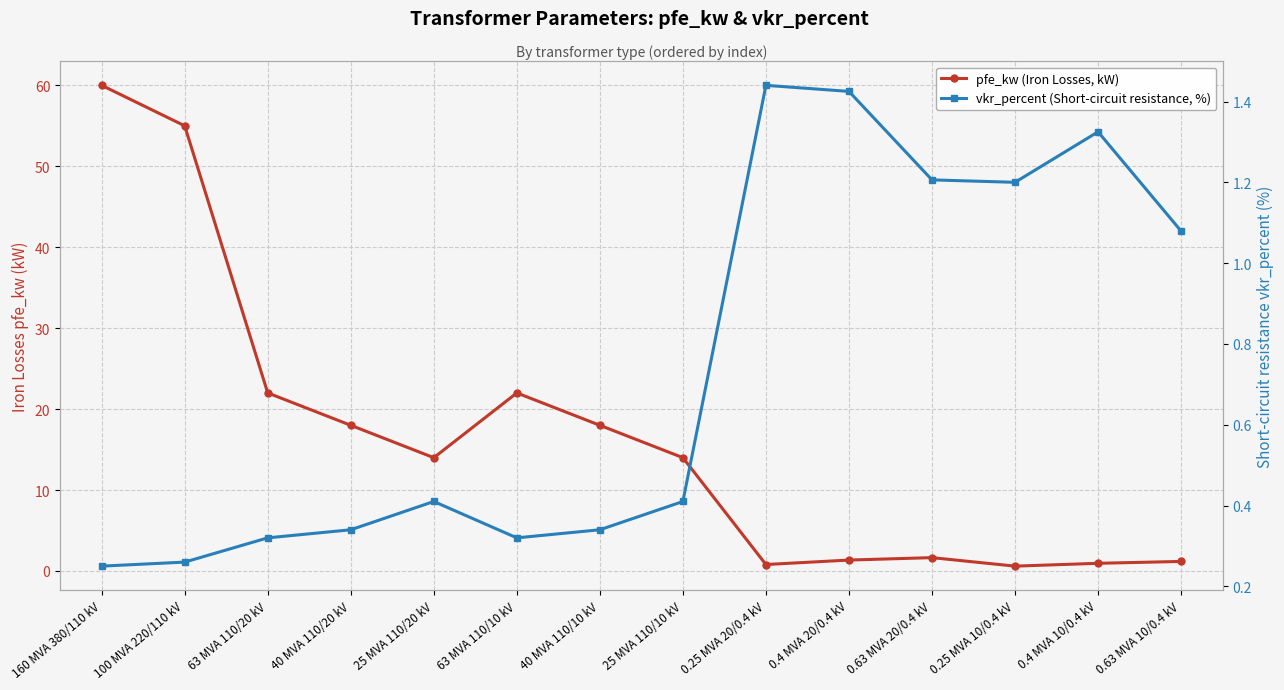

Is the value of pfe_kw (Iron Losses, kW) at 0.63 MVA 20/0.4 kV greater than the value of vkr_percent (Short-circuit resistance, %) at 0.4 MVA 10/0.4 kV?

Yes